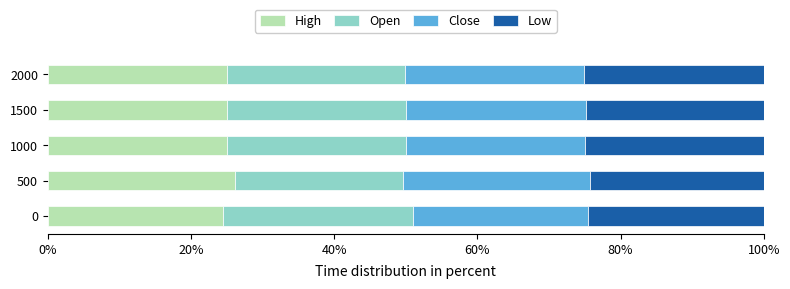

Is it true that High equals 25.1 at 2000?

True